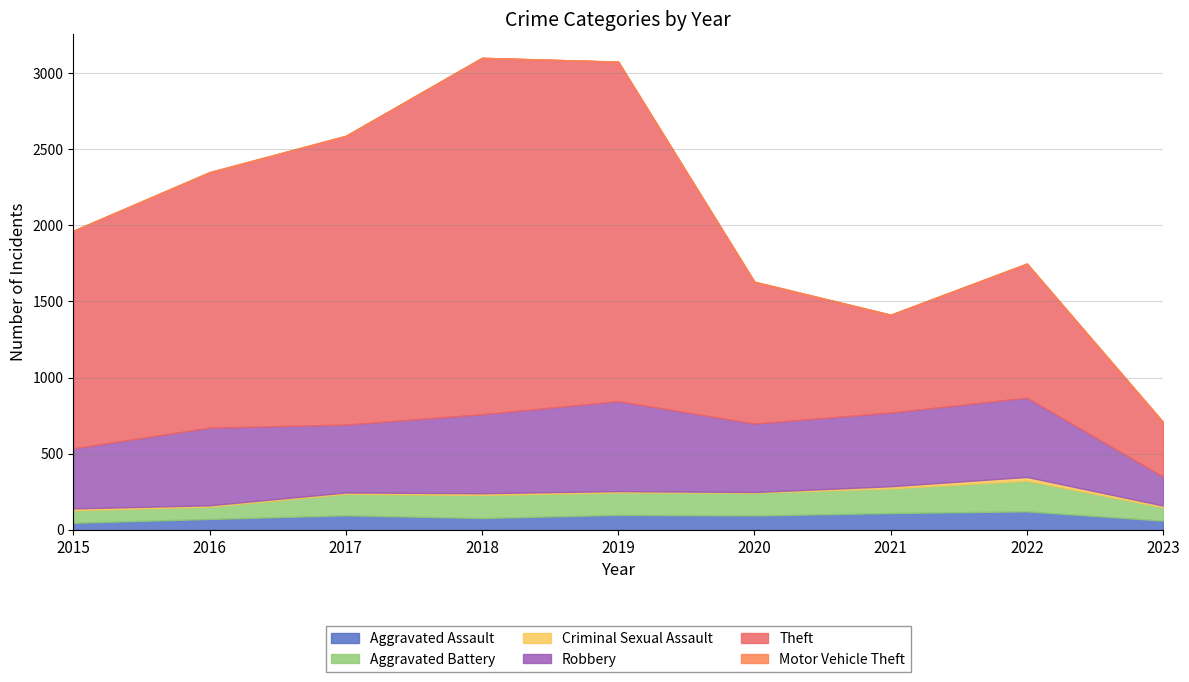

True or false: Aggravated Battery and Aggravated Assault cross at least once.

False